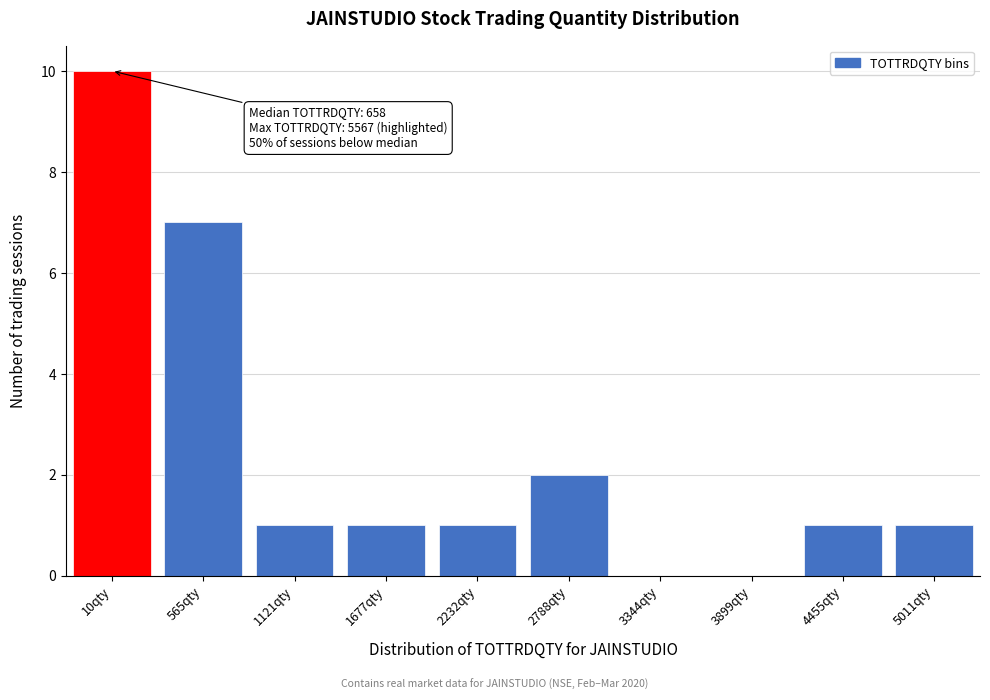

Reading left to right, what are all the values shown in this chart?

10qty=10	565qty=7	1121qty=1	1677qty=1	2232qty=1	2788qty=2	3344qty=0	3899qty=0	4455qty=1	5011qty=1